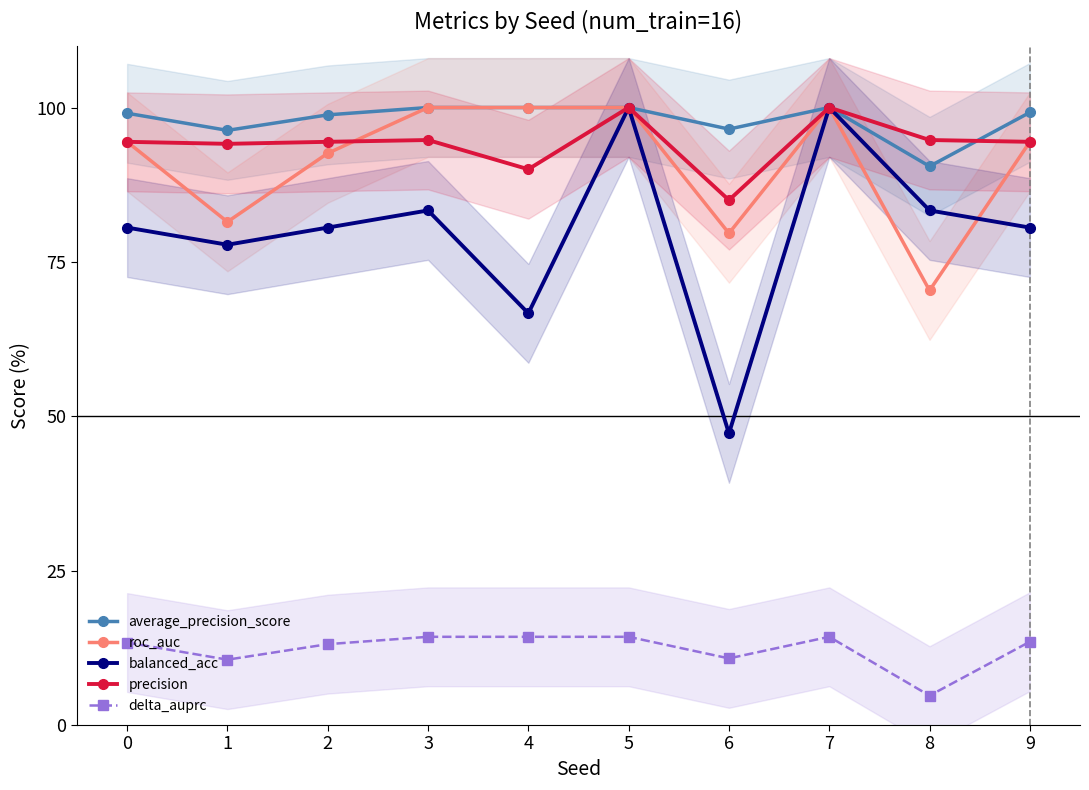

True or false: balanced_acc and precision intersect in this chart.

False